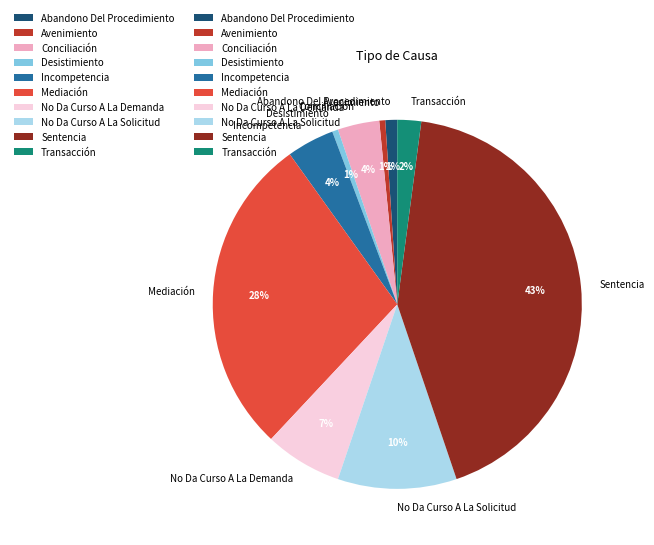

To the nearest percent, what portion does Abandono Del Procedimiento represent?

1%